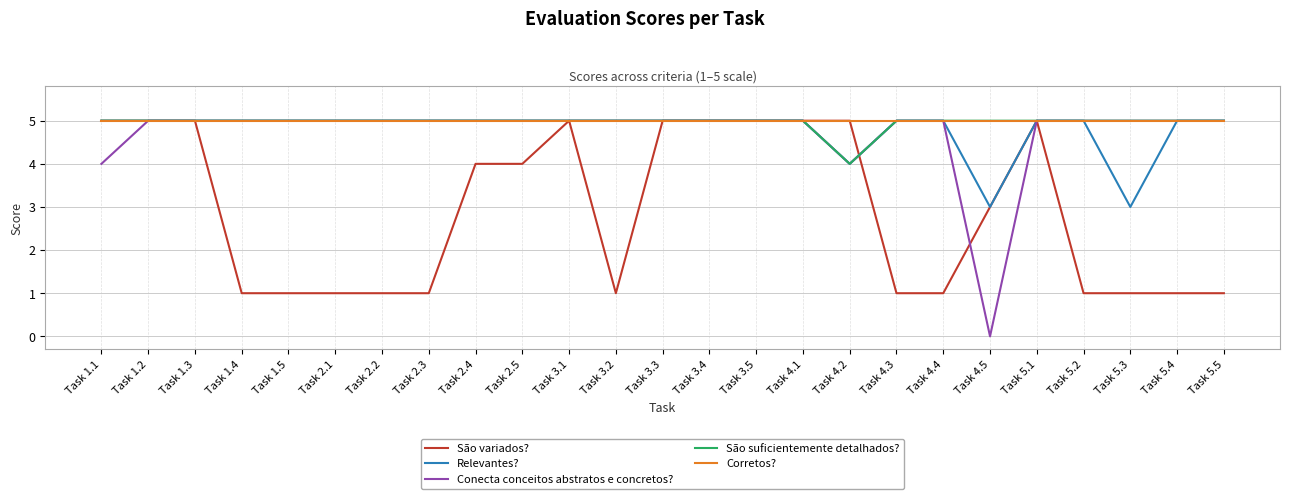

What is the total value across all series at Task 1.4?

21